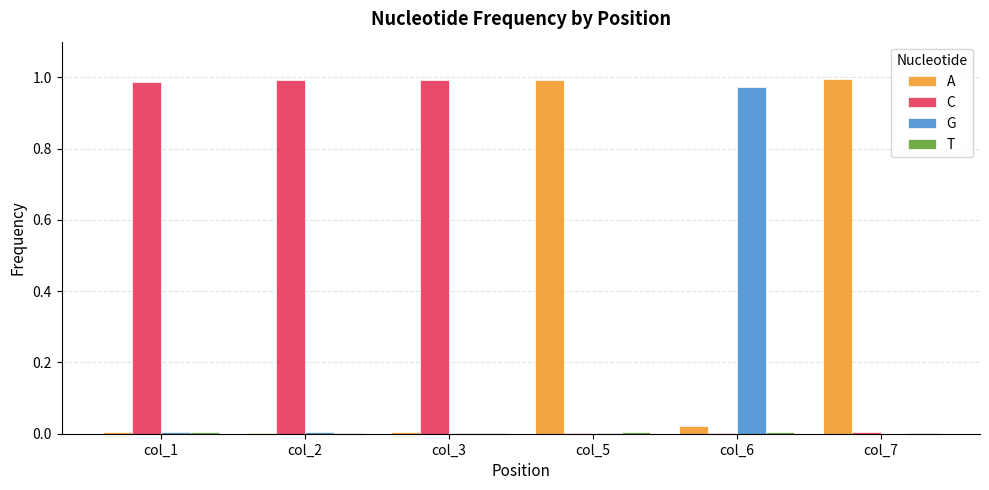

Which category has the lowest value across all series?

col_7